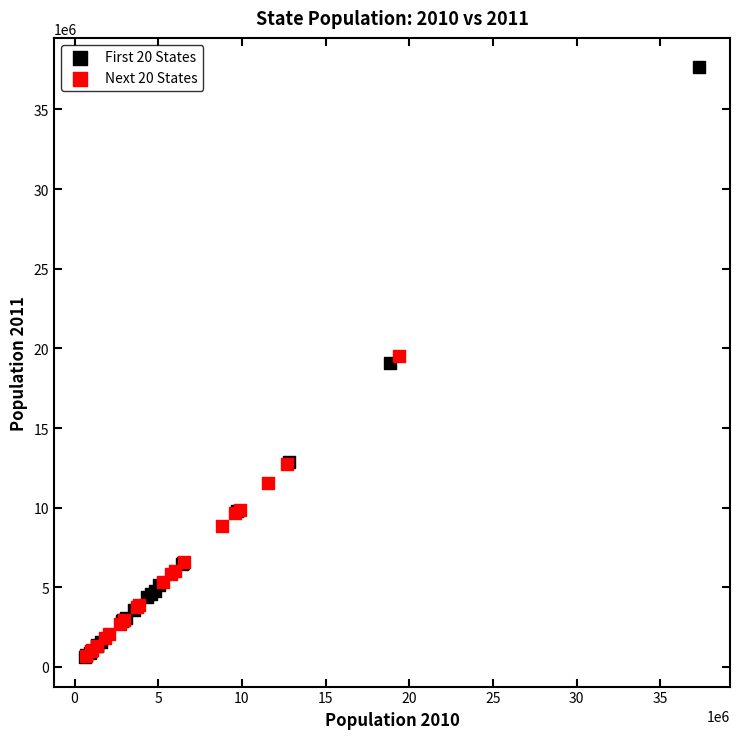

Which series reaches the maximum Y coordinate?

First 20 States